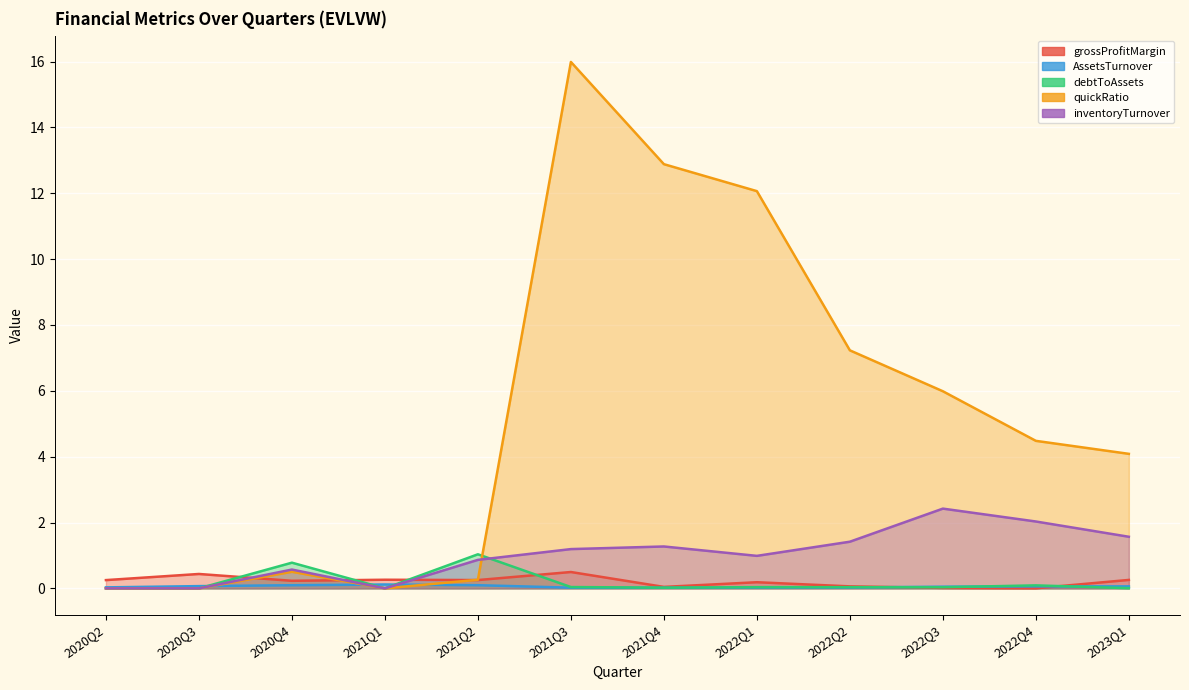

Which category has the lowest value in the grossProfitMargin series?

2022Q4